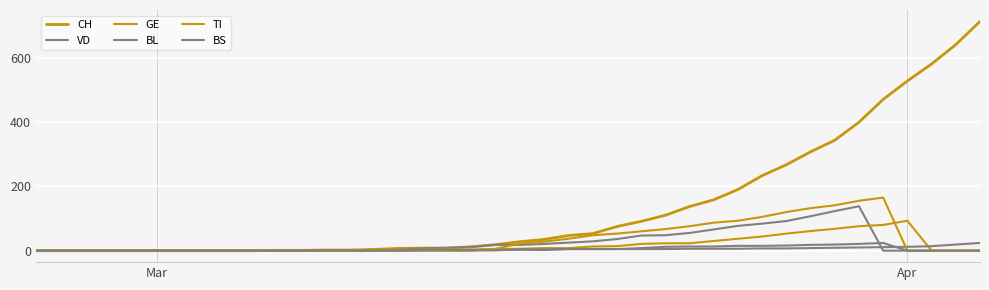

Is this an area chart (filled region under the line)?

No